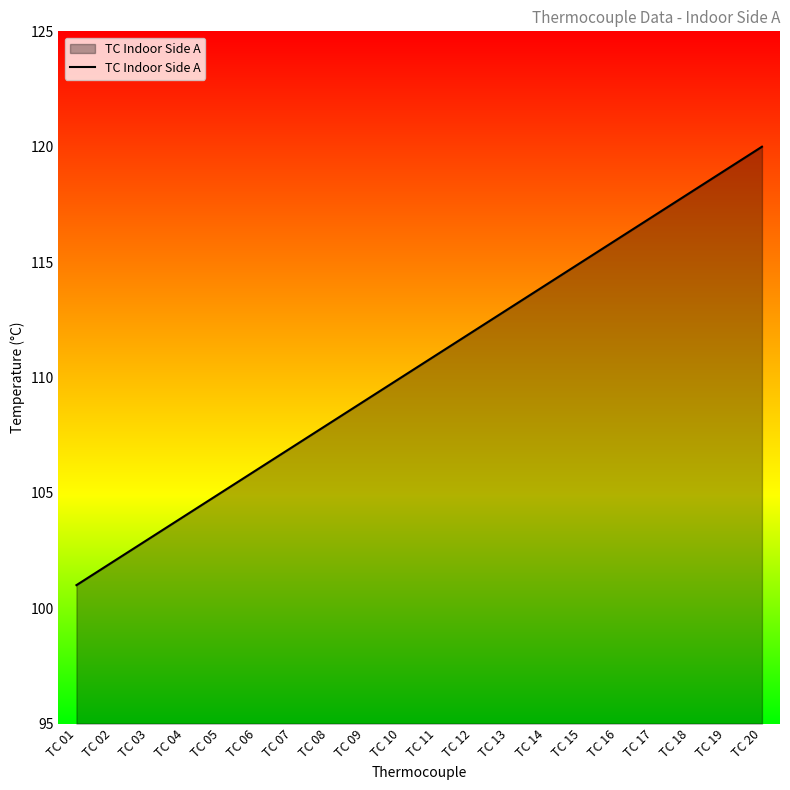

Rank the categories by value from lowest to highest.

TC 01, TC 02, TC 03, TC 04, TC 05, TC 06, TC 07, TC 08, TC 09, TC 10, TC 11, TC 12, TC 13, TC 14, TC 15, TC 16, TC 17, TC 18, TC 19, TC 20